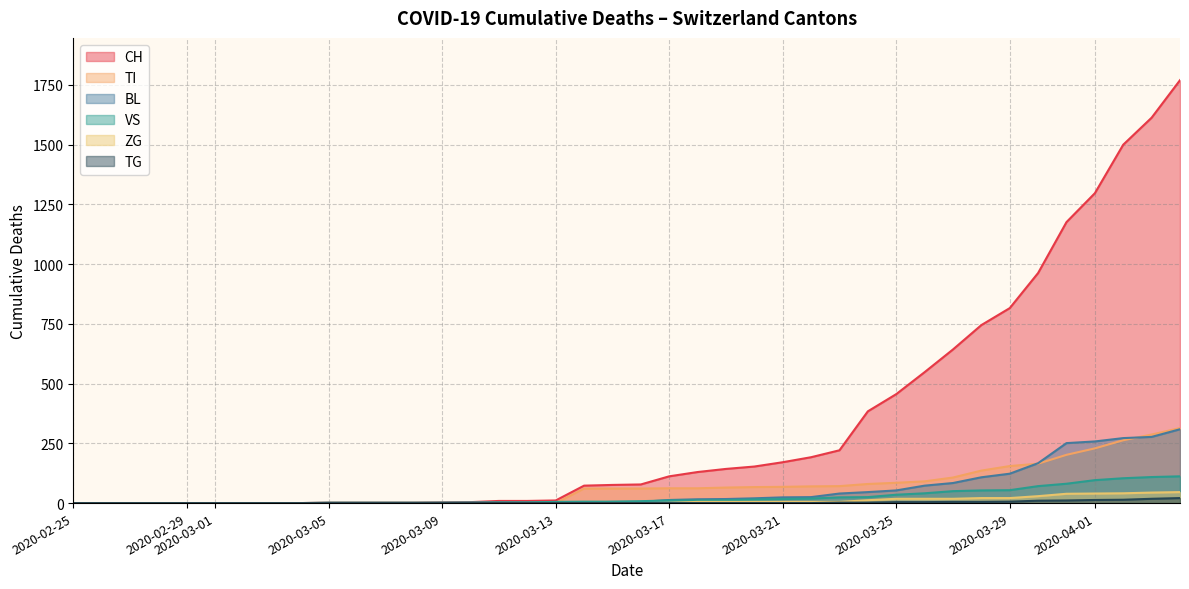

Is it true that VS equals 37 at 2020-04-12?

False